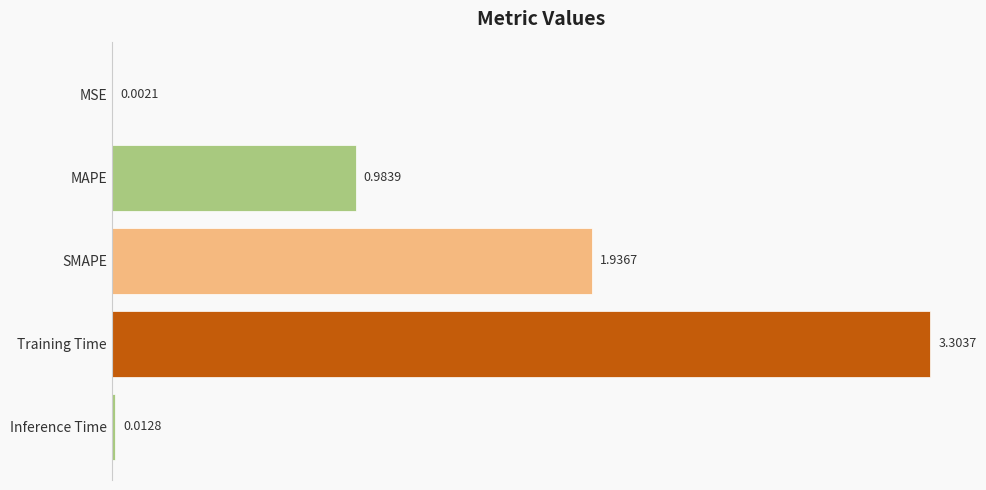

Which category has the highest value across all series?

Training Time